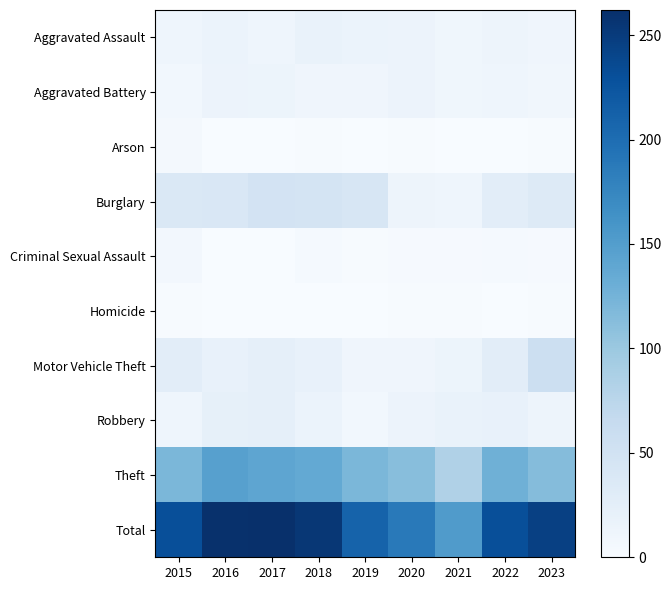

Reading left to right, transcribe all the data shown in this chart.

Aggravated Assault: 2015=12	2016=16	2017=12	2018=18	2019=16	2020=15	2021=10	2022=13	2023=11
Aggravated Battery: 2015=8	2016=15	2017=14	2018=11	2019=11	2020=15	2021=10	2022=12	2023=9
Arson: 2015=5	2016=0	2017=0	2018=2	2019=0	2020=2	2021=0	2022=0	2023=2
Burglary: 2015=38	2016=39	2017=48	2018=46	2019=42	2020=13	2021=12	2022=27	2023=34
Criminal Sexual Assault: 2015=7	2016=1	2017=1	2018=4	2019=2	2020=3	2021=3	2022=4	2023=3
Homicide: 2015=2	2016=1	2017=0	2018=0	2019=0	2020=2	2021=2	2022=0	2023=2
Motor Vehicle Theft: 2015=27	2016=19	2017=23	2018=20	2019=11	2020=11	2021=14	2022=27	2023=57
Robbery: 2015=12	2016=22	2017=23	2018=16	2019=8	2020=15	2021=18	2022=20	2023=13
Theft: 2015=120	2016=147	2017=141	2018=137	2019=120	2020=112	2021=83	2022=128	2023=114
Total: 2015=231	2016=260	2017=262	2018=254	2019=210	2020=188	2021=152	2022=231	2023=245